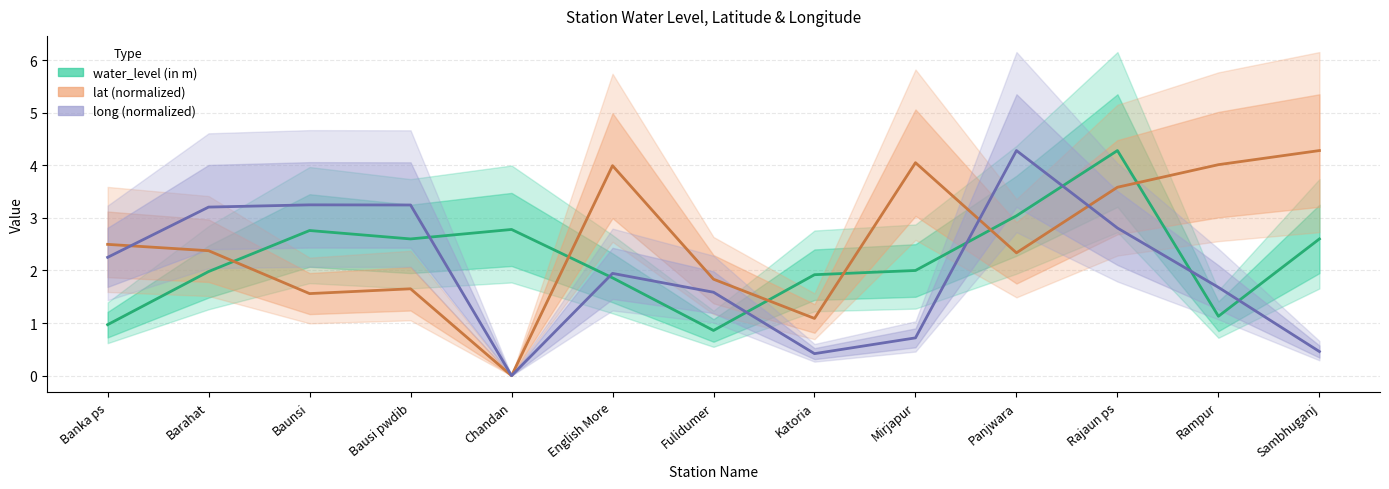

True or false: lat (normalized) has more than 1 points higher than both neighbors.

True